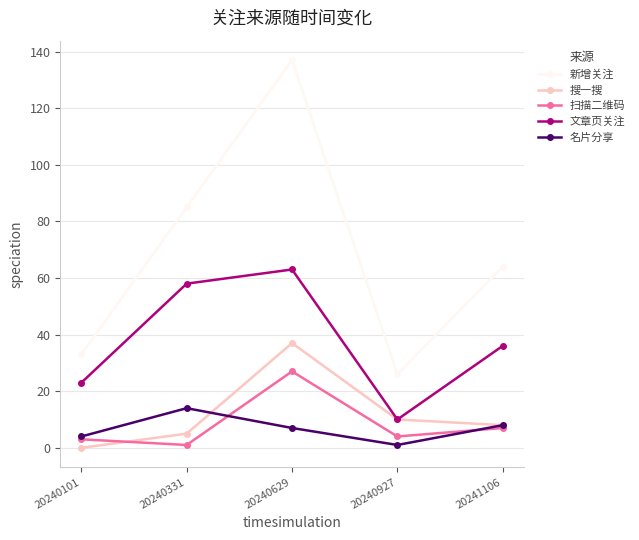

Is this an area chart (filled region under the line)?

No